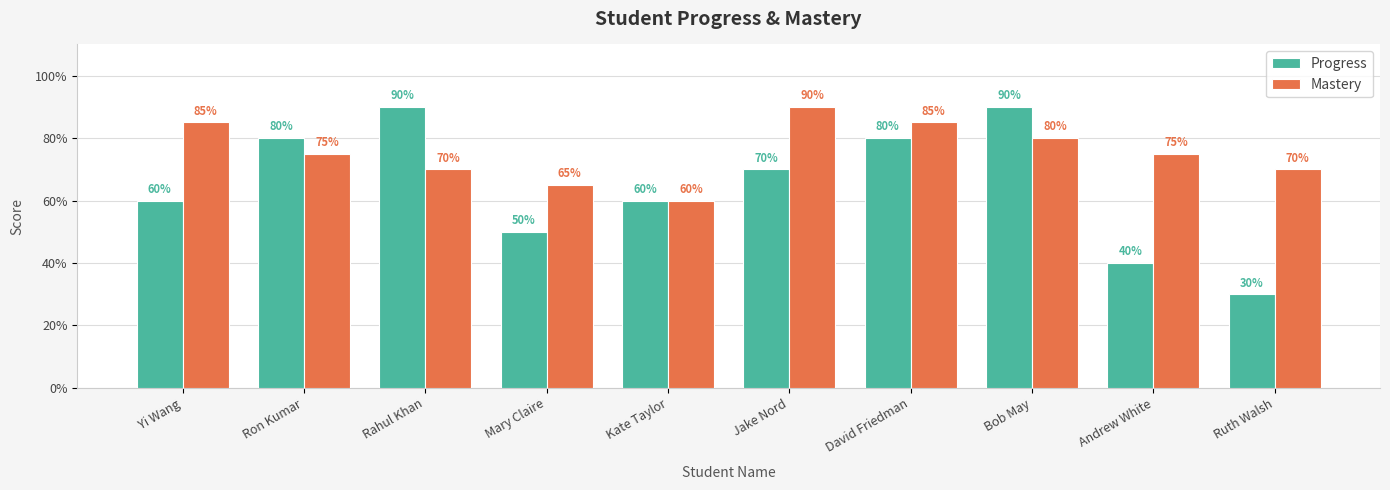

Is it true that Mastery equals 0.1 at Kate Taylor?

False